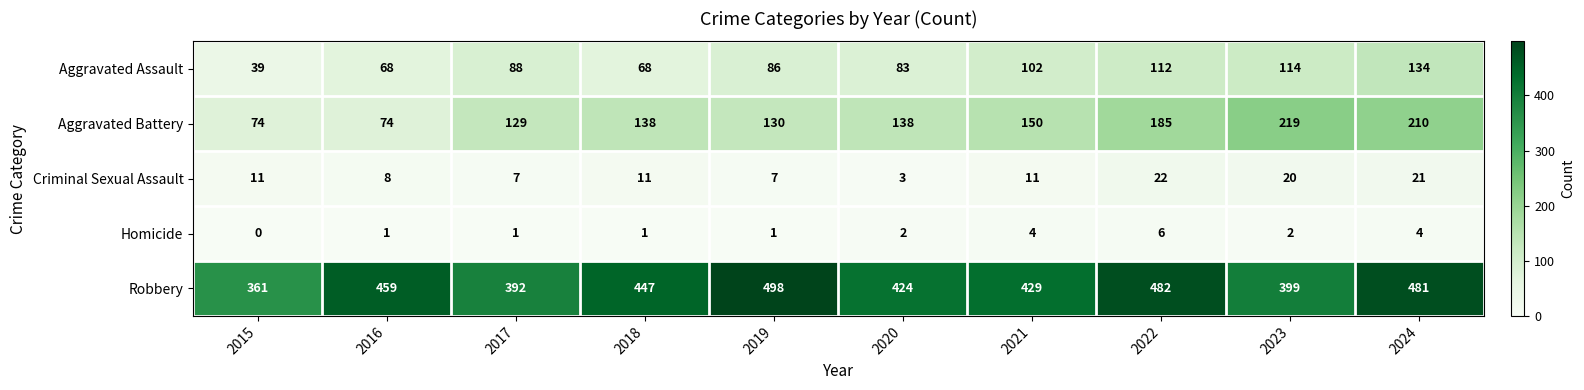

What is the difference between the maximum and second lowest values in the Robbery series?

106